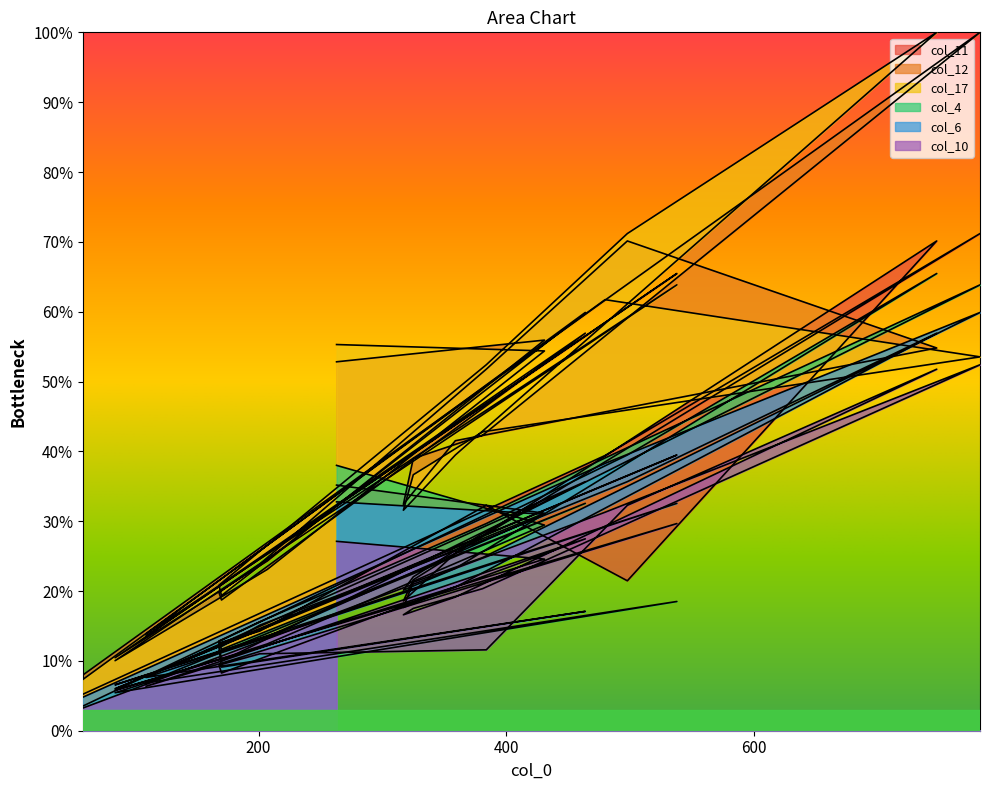

What is the difference between the maximum and minimum values in the col_6 series?

55.1